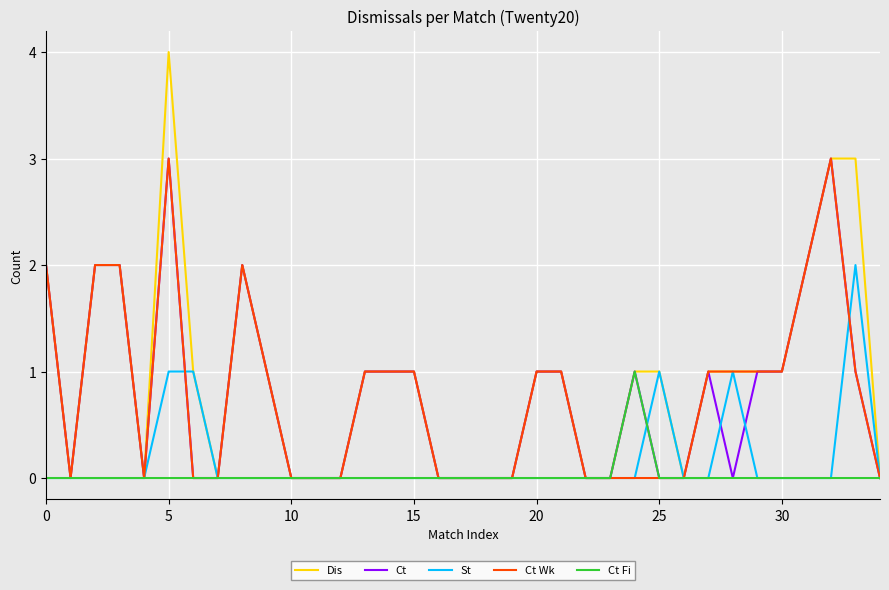

Which series has the widest spread of values?

Dis